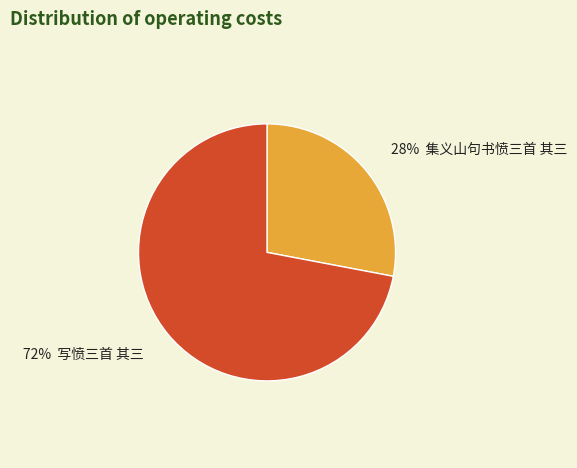

Is there a majority slice in this chart?

Yes